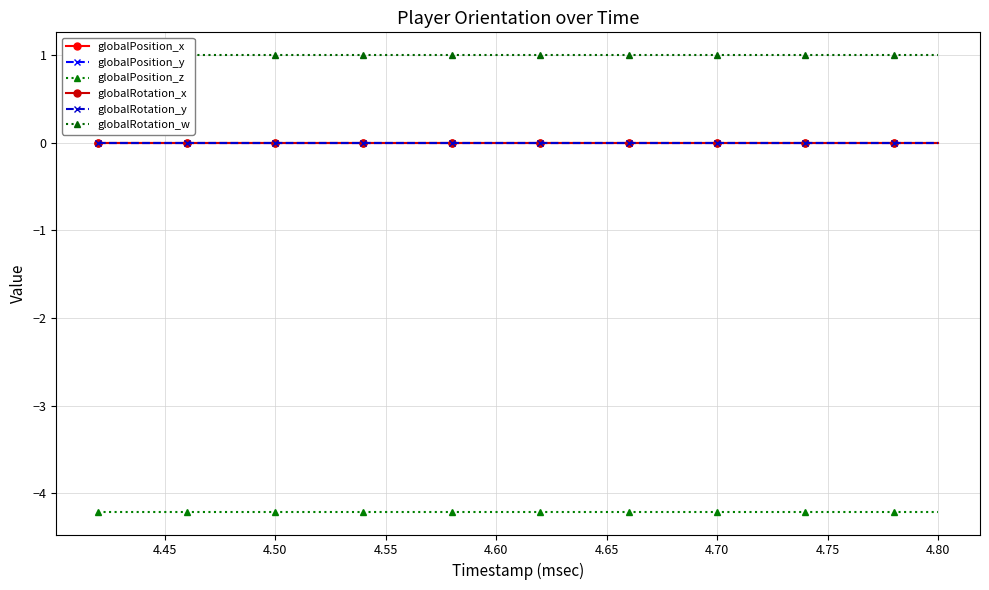

Which series has the largest range (max minus min)?

globalPosition_x